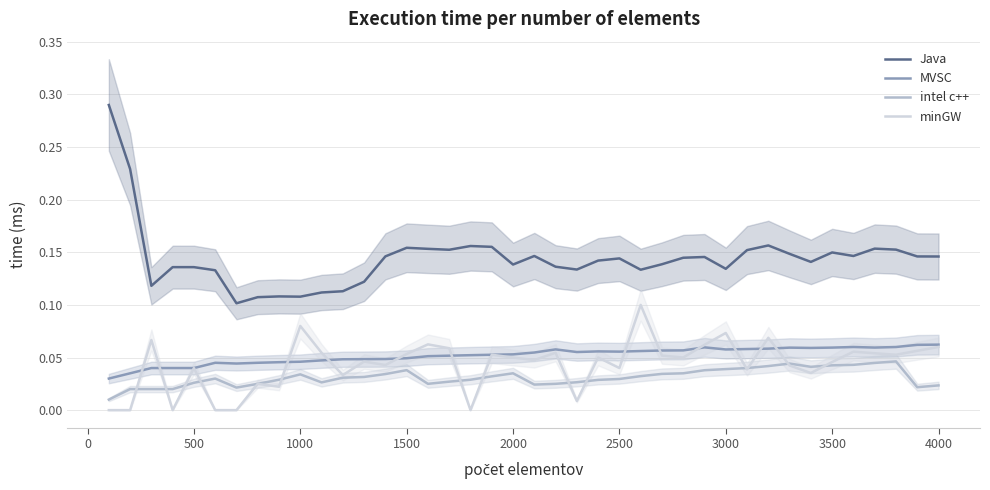

True or false: intel c++ and Java intersect in this chart.

False